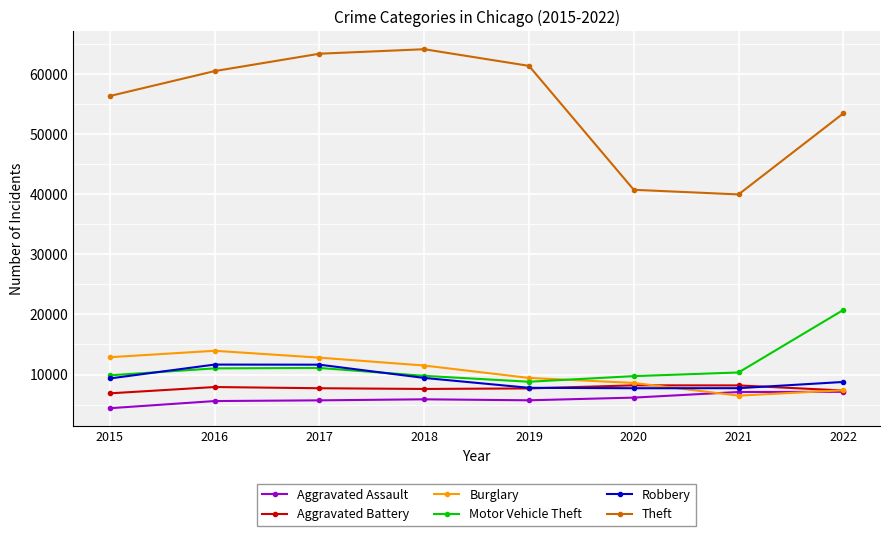

Where is the first local maximum for Theft?

2018